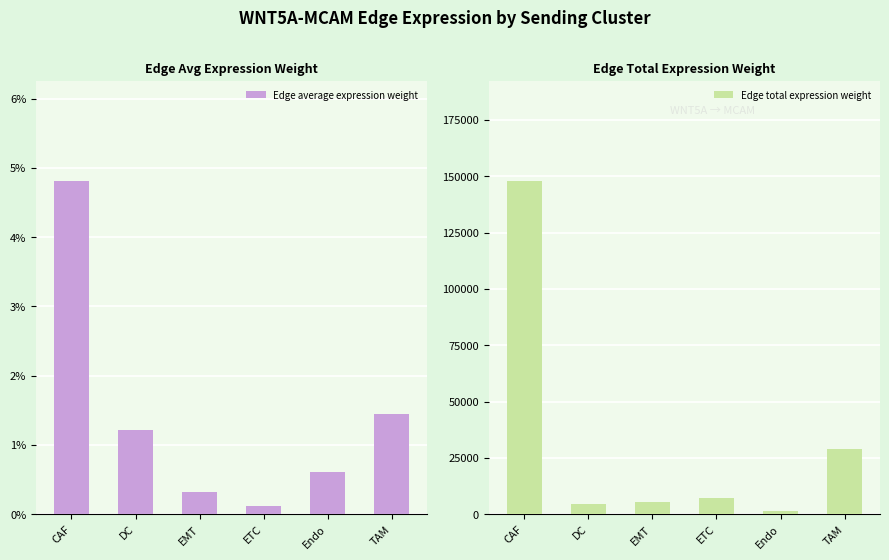

What position from the right is CAF?

6